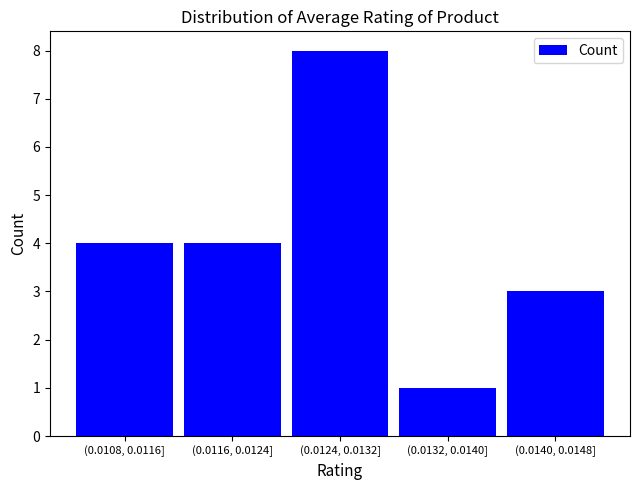

Reading right to left, transcribe all the data shown in this chart.

3	1	8	4	4